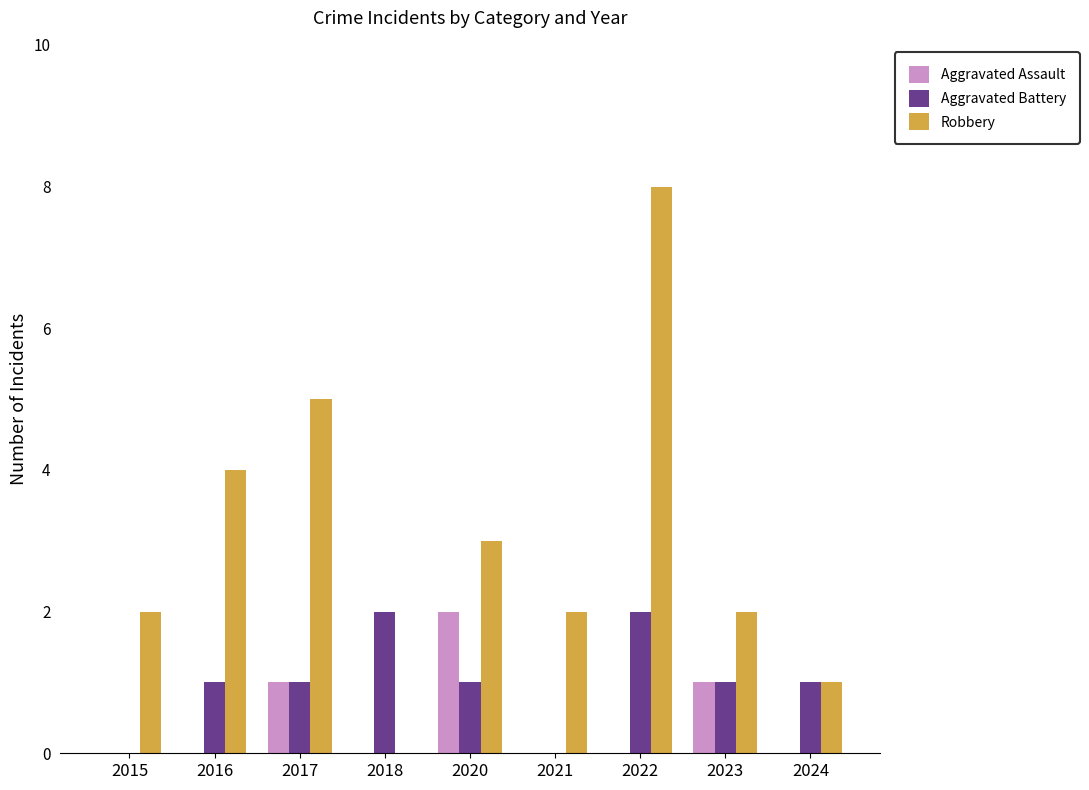

Count the Aggravated Battery values in the range 1 to 2.

7